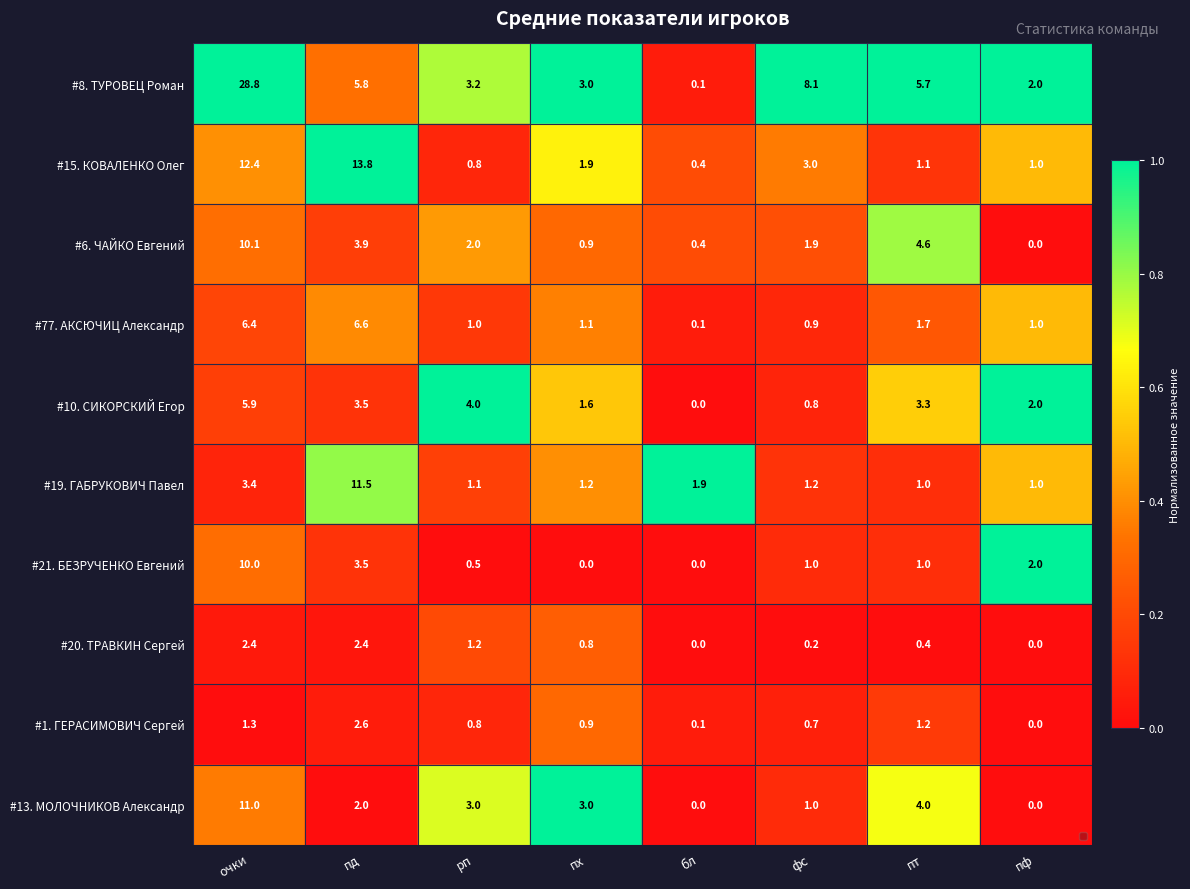

At which label does #21. БЕЗРУЧЕНКО Евгений first exceed 1?

очки